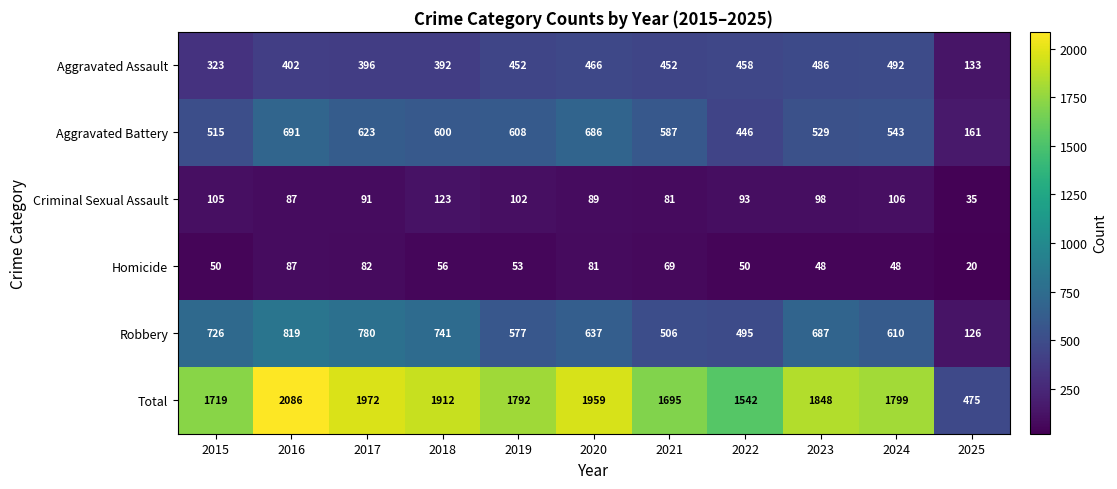

What is the sum of all Total values?

18799